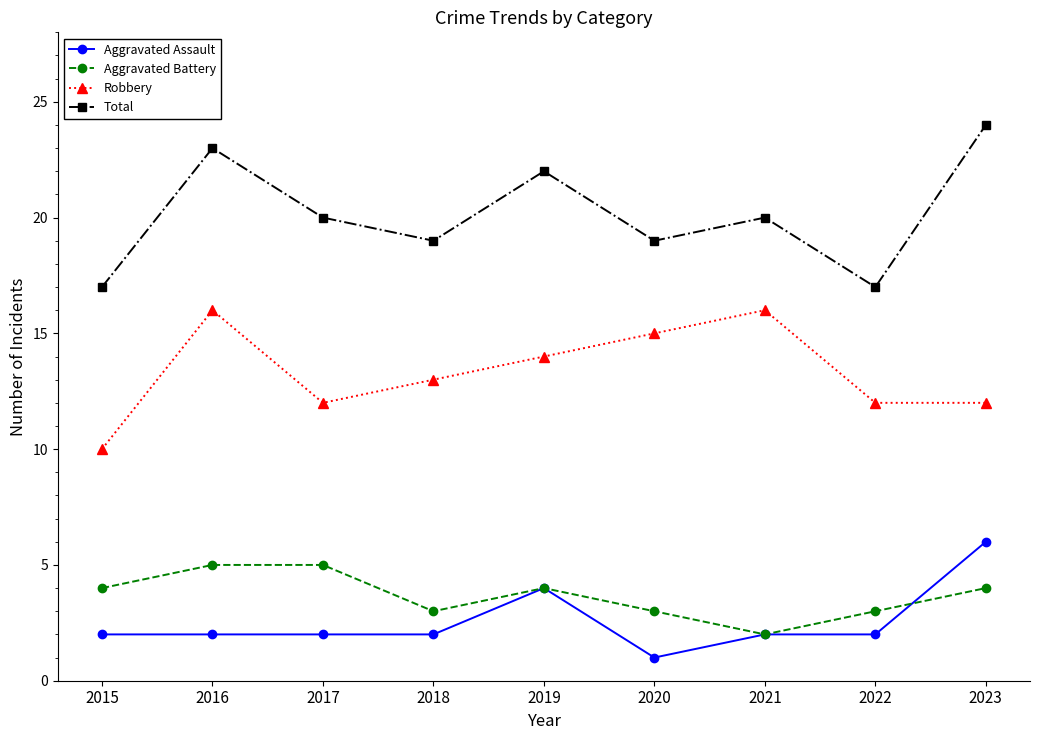

What is the total value across all series at 2022?

34